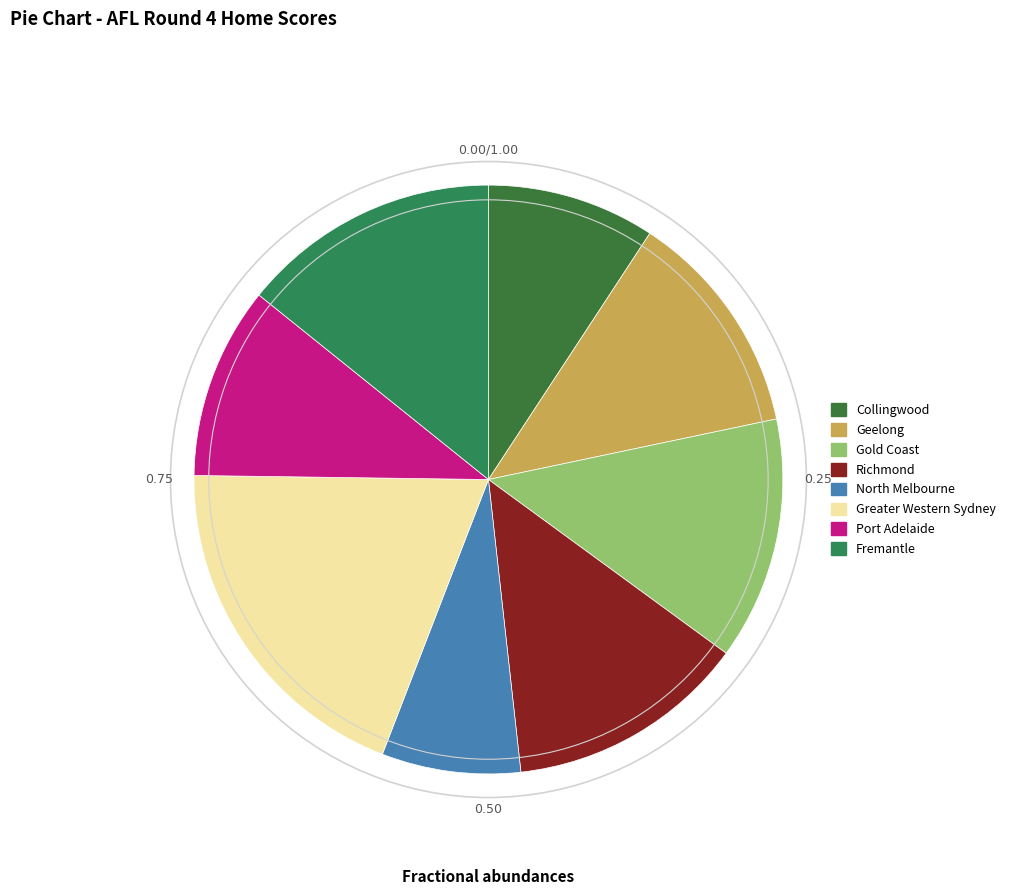

Which category has the smallest portion of the pie?

North Melbourne